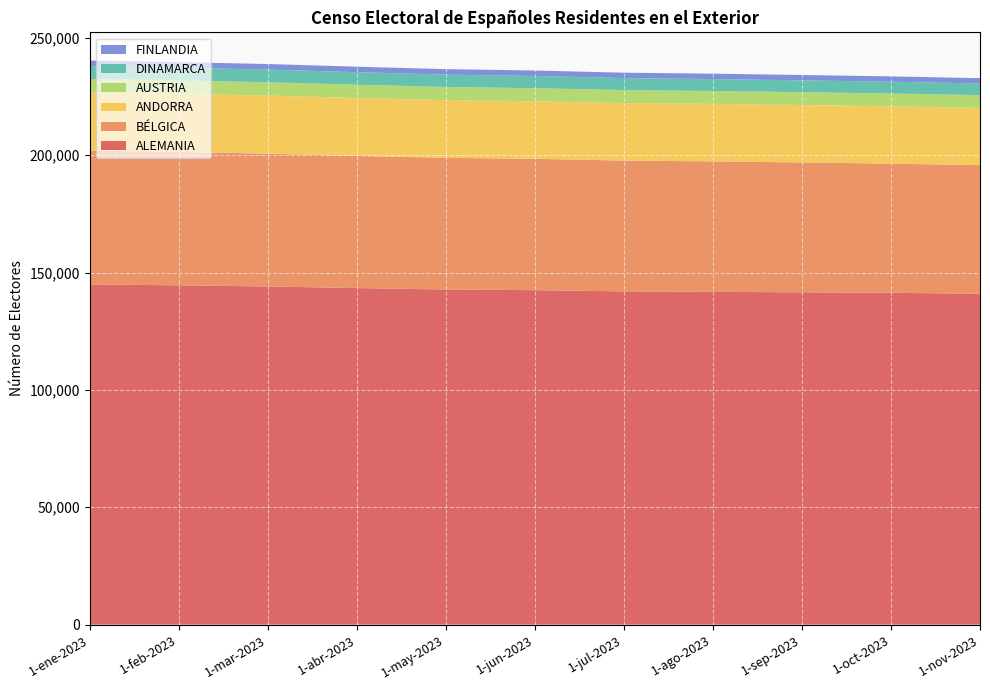

Reading left to right, extract all data points from this chart.

ALEMANIA: 1-ene-2023=144957	1-feb-2023=144554	1-mar-2023=144076	1-abr-2023=143393	1-may-2023=142786	1-jun-2023=142497	1-jul-2023=141982	1-ago-2023=141781	1-sep-2023=141582	1-oct-2023=141364	1-nov-2023=140990
BÉLGICA: 1-ene-2023=57022	1-feb-2023=56859	1-mar-2023=56568	1-abr-2023=56277	1-may-2023=56106	1-jun-2023=55948	1-jul-2023=55714	1-ago-2023=55574	1-sep-2023=55323	1-oct-2023=55025	1-nov-2023=54773
ANDORRA: 1-ene-2023=24749	1-feb-2023=24716	1-mar-2023=24737	1-abr-2023=24692	1-may-2023=24569	1-jun-2023=24511	1-jul-2023=24505	1-ago-2023=24487	1-sep-2023=24453	1-oct-2023=24424	1-nov-2023=24364
AUSTRIA: 1-ene-2023=5739	1-feb-2023=5716	1-mar-2023=5698	1-abr-2023=5667	1-may-2023=5604	1-jun-2023=5584	1-jul-2023=5540	1-ago-2023=5514	1-sep-2023=5484	1-oct-2023=5468	1-nov-2023=5448
DINAMARCA: 1-ene-2023=5479	1-feb-2023=5435	1-mar-2023=5398	1-abr-2023=5325	1-may-2023=5263	1-jun-2023=5214	1-jul-2023=5109	1-ago-2023=5073	1-sep-2023=5037	1-oct-2023=5012	1-nov-2023=4973
FINLANDIA: 1-ene-2023=2376	1-feb-2023=2365	1-mar-2023=2360	1-abr-2023=2341	1-may-2023=2329	1-jun-2023=2315	1-jul-2023=2300	1-ago-2023=2294	1-sep-2023=2281	1-oct-2023=2276	1-nov-2023=2265